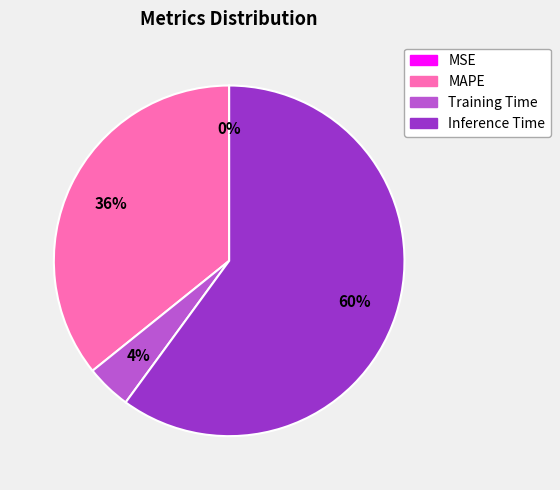

To the nearest percent, what is the average slice percentage?

25%